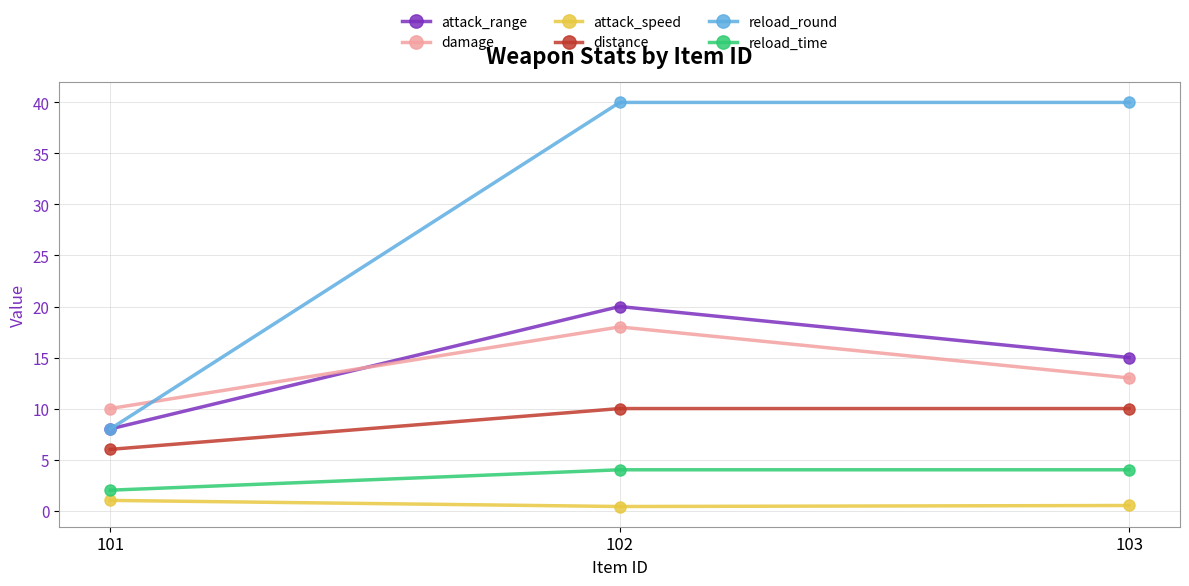

What is the total value across all series at 101?

35.0